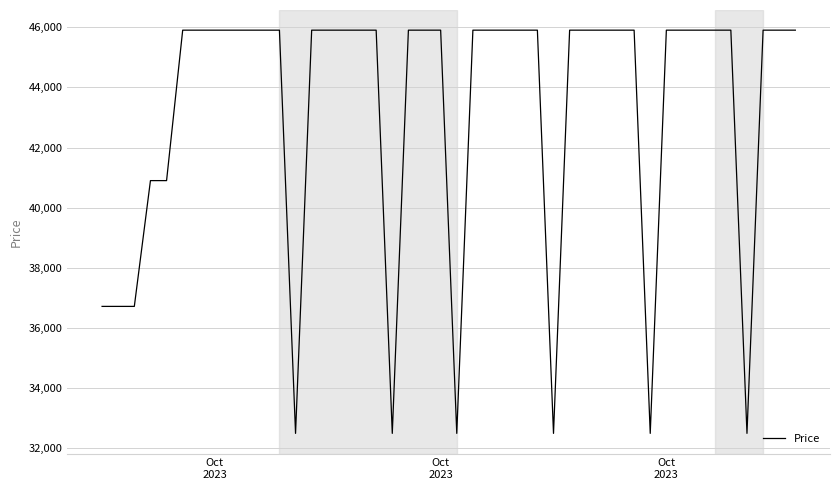

What is the maximum value shown in the chart?

45900